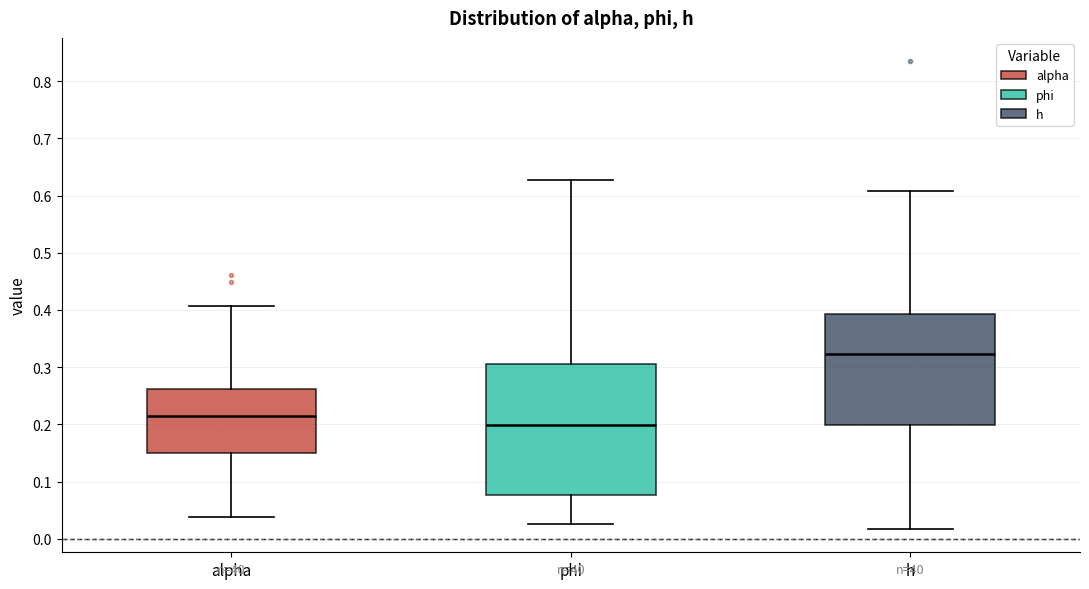

Reading left to right, read every box against the y-axis: the position of its median line, the range the box covers, and the ends of its whiskers. The values are not printed on the chart, so give them approximately, as read against the axis.

alpha: median 0.21, box 0.15 to 0.26, whiskers 0.04 to 0.41
phi: median 0.20, box 0.08 to 0.31, whiskers 0.03 to 0.63
h: median 0.32, box 0.20 to 0.39, whiskers 0.02 to 0.61